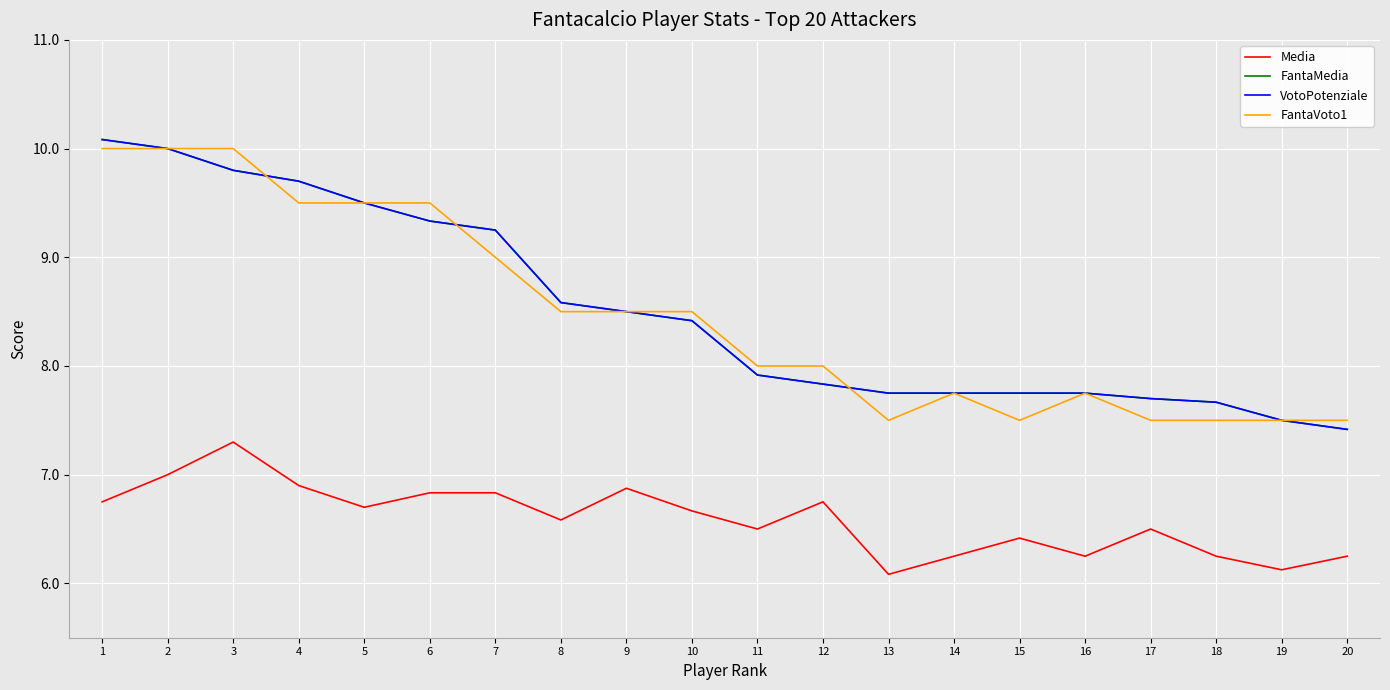

Is it true that Media equals 6.8 at 12?

True